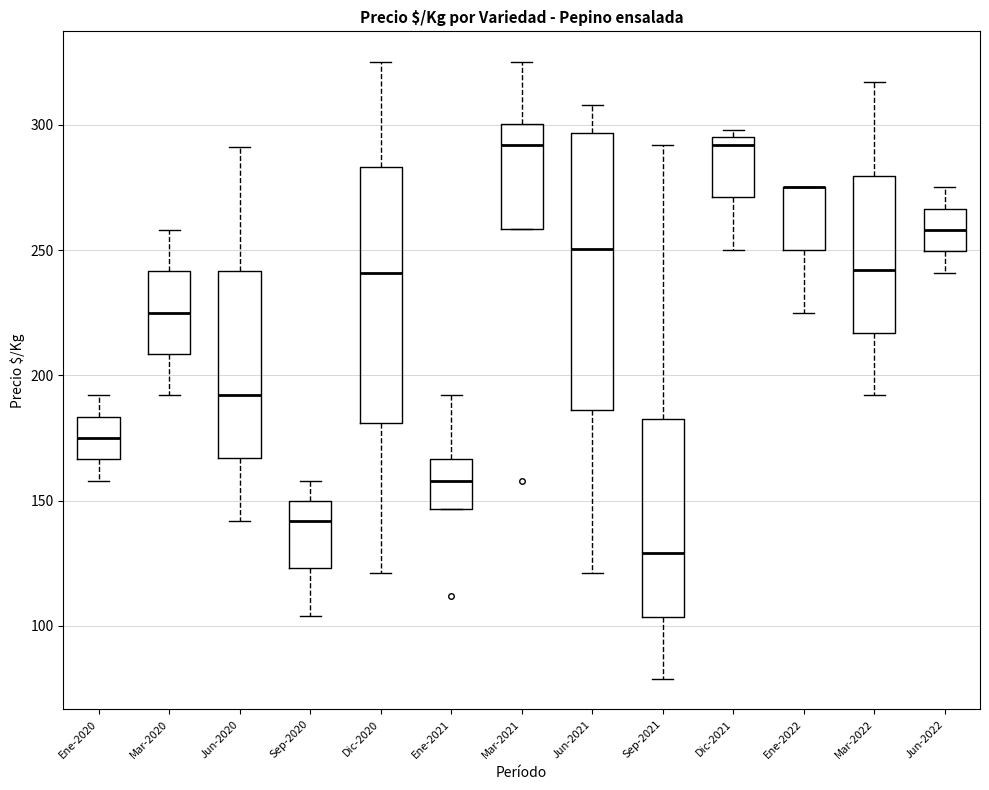

Which box is the tallest, from its lower edge to its upper edge?

Jun-2021